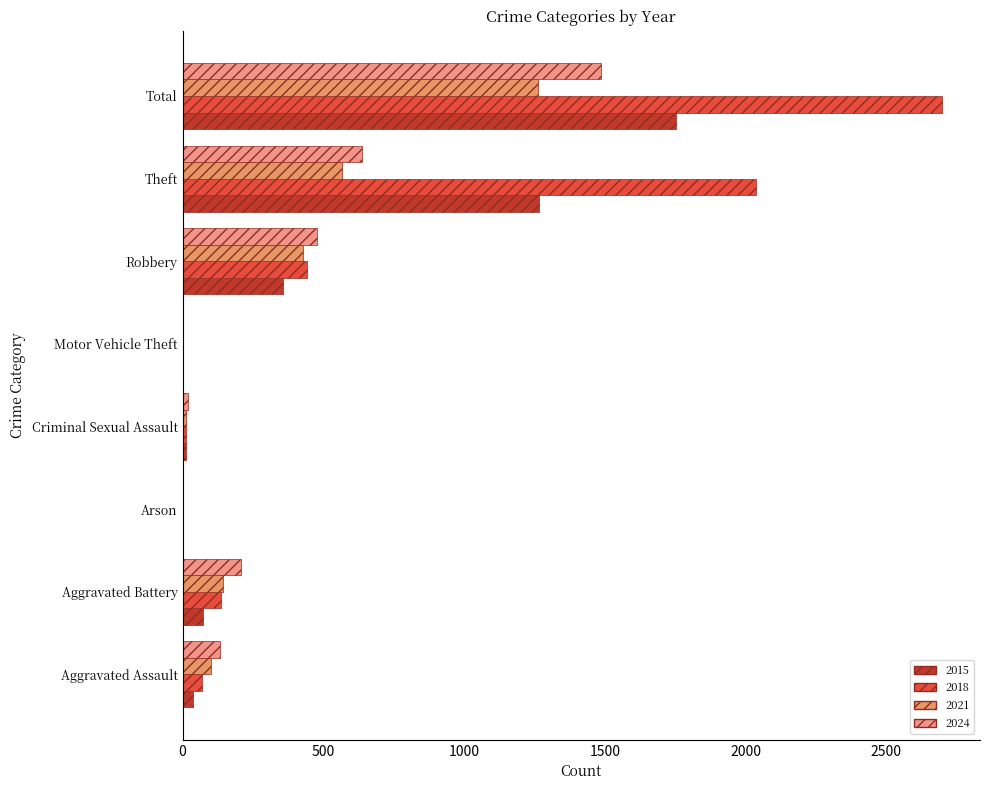

What is the difference between the maximum and minimum values in the 2015 series?

1751